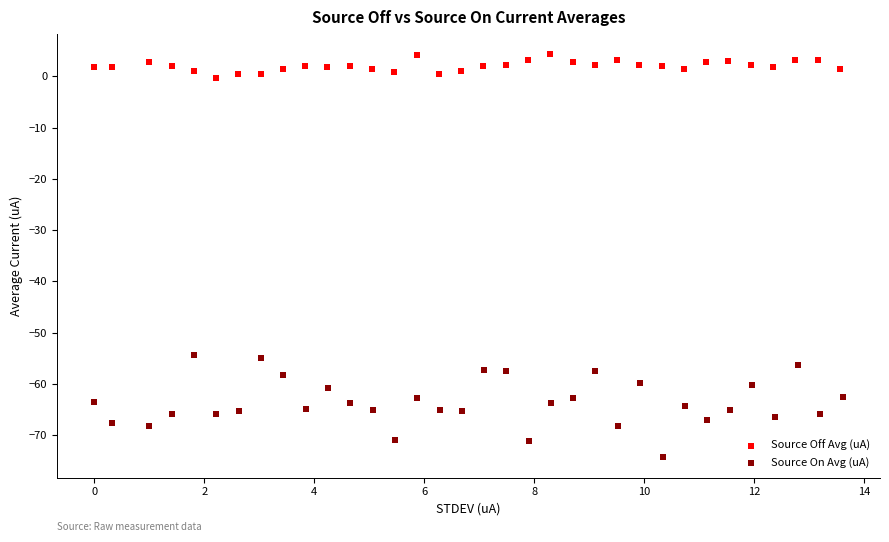

Which series has the largest Y range (max minus min)?

Source On Avg (uA)